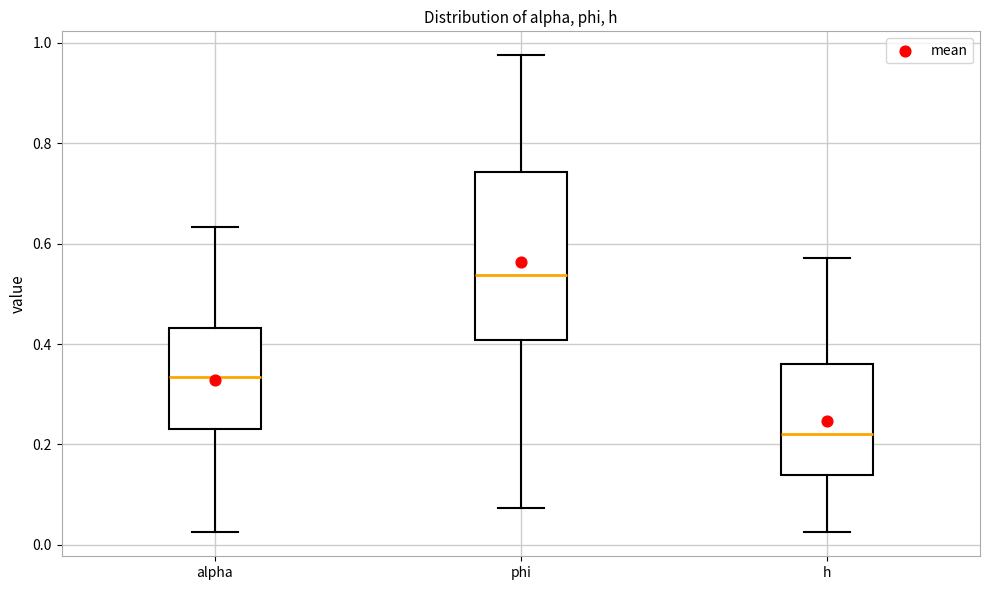

Which box is the tallest, from its lower edge to its upper edge?

phi